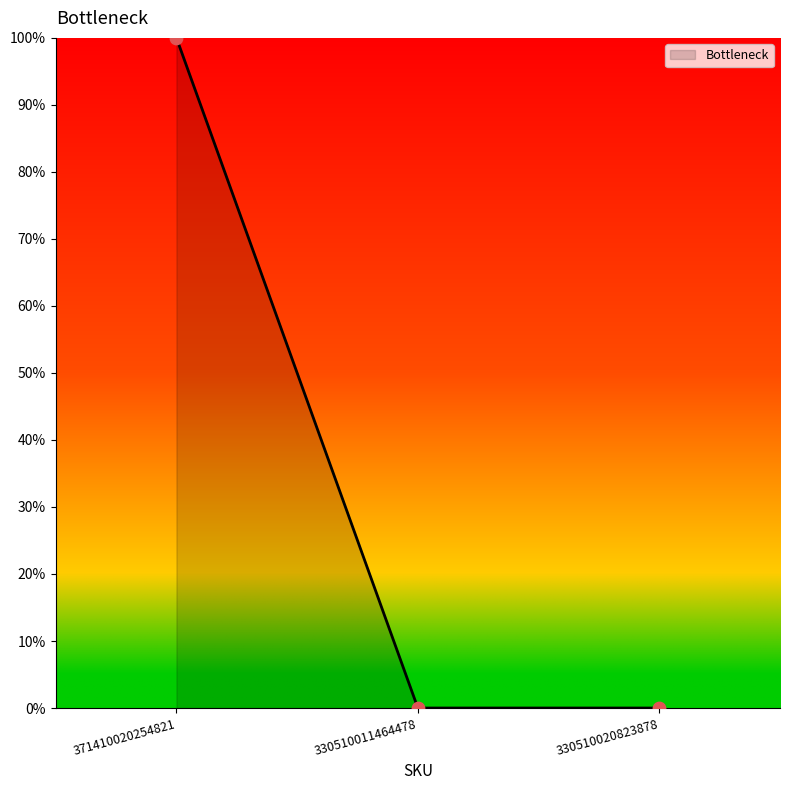

Is this an area chart (filled region under the line)?

Yes